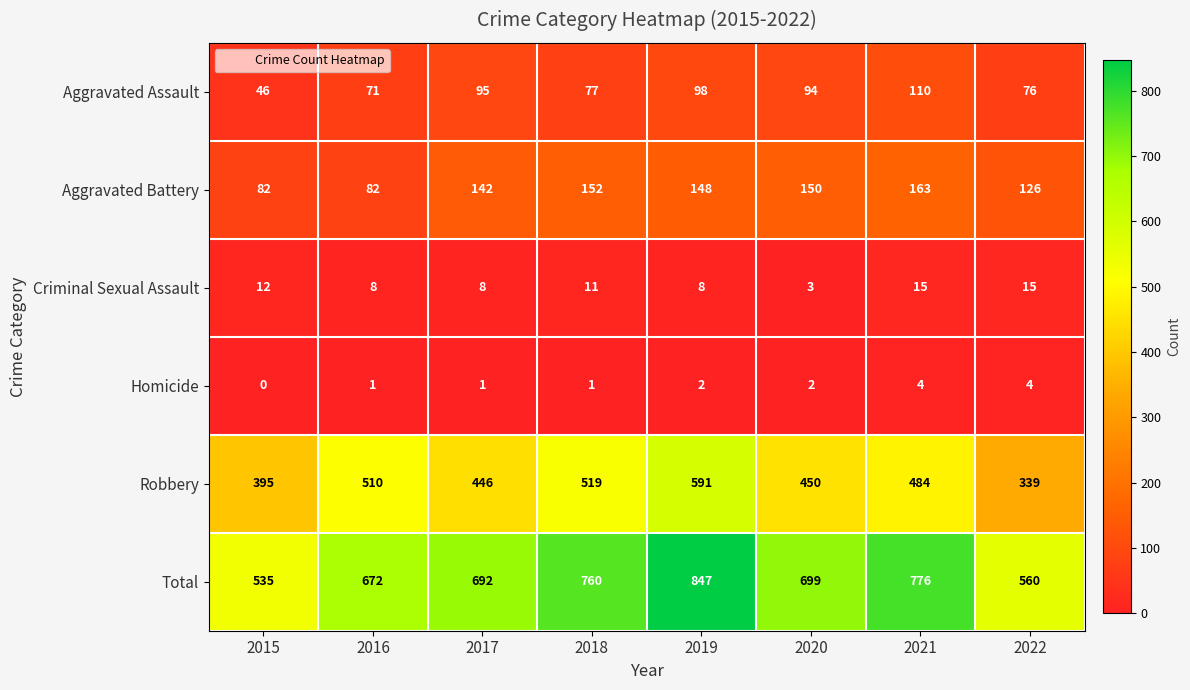

What is the sum of all Total values?

5541